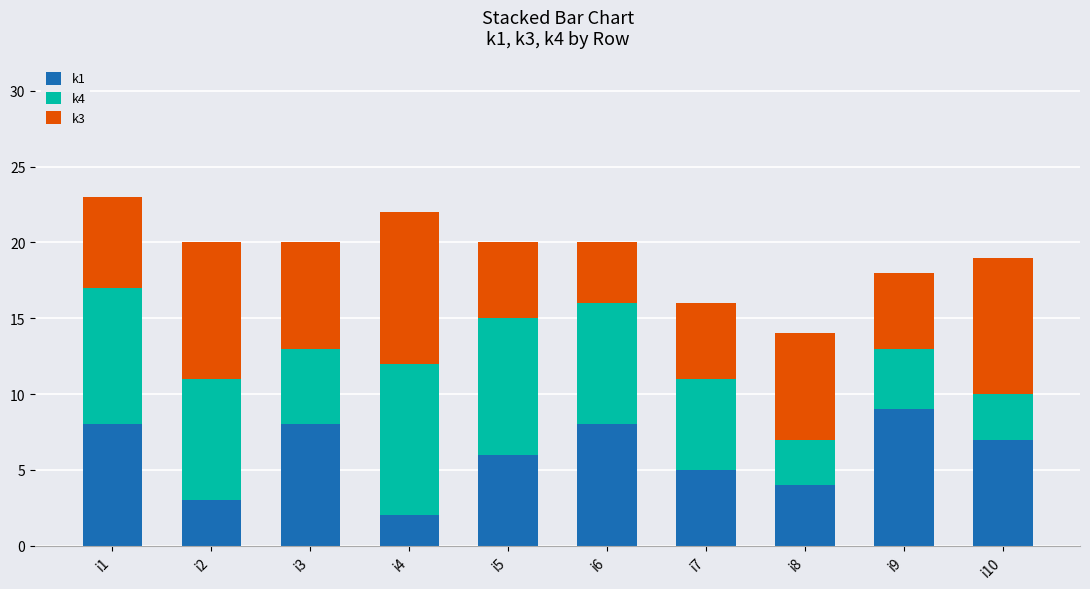

What is the highest value of the k1 series?

9